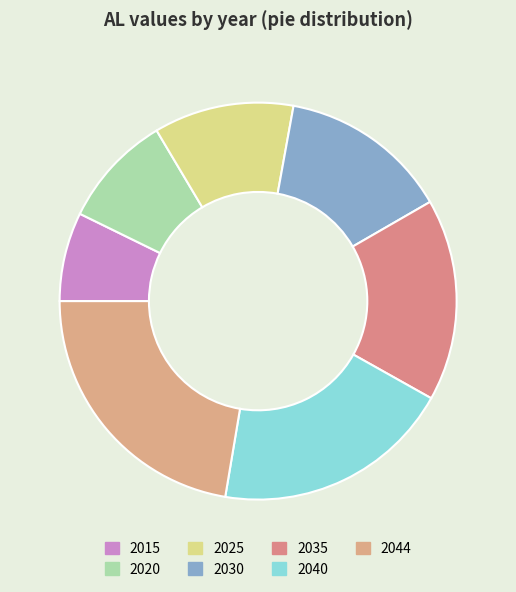

True or false: 2015 accounts for 19% of the total.

False